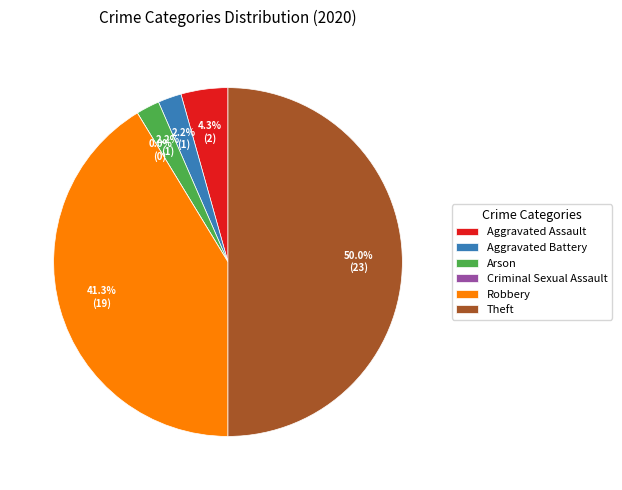

Count the number of slices in the pie.

6